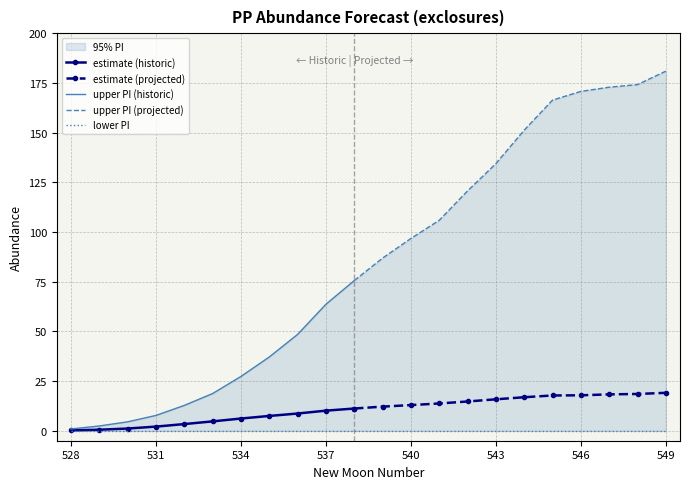

Which category has the lowest value across all series?

528